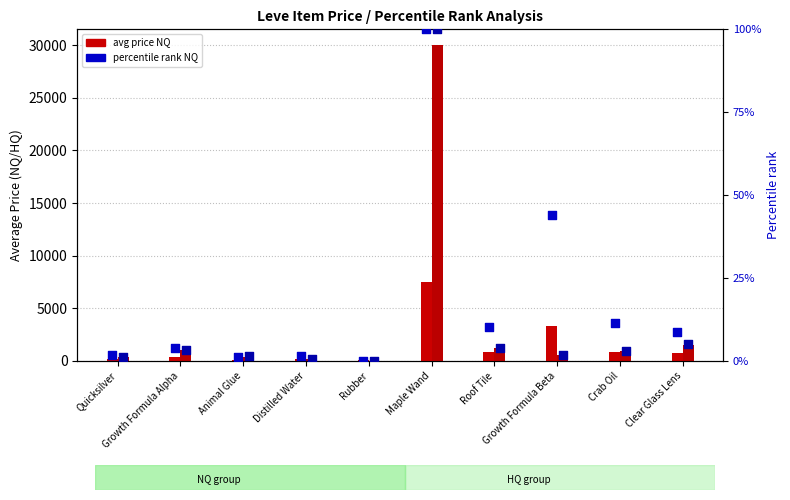

Which series has the largest total across all categories?

HQ avg price